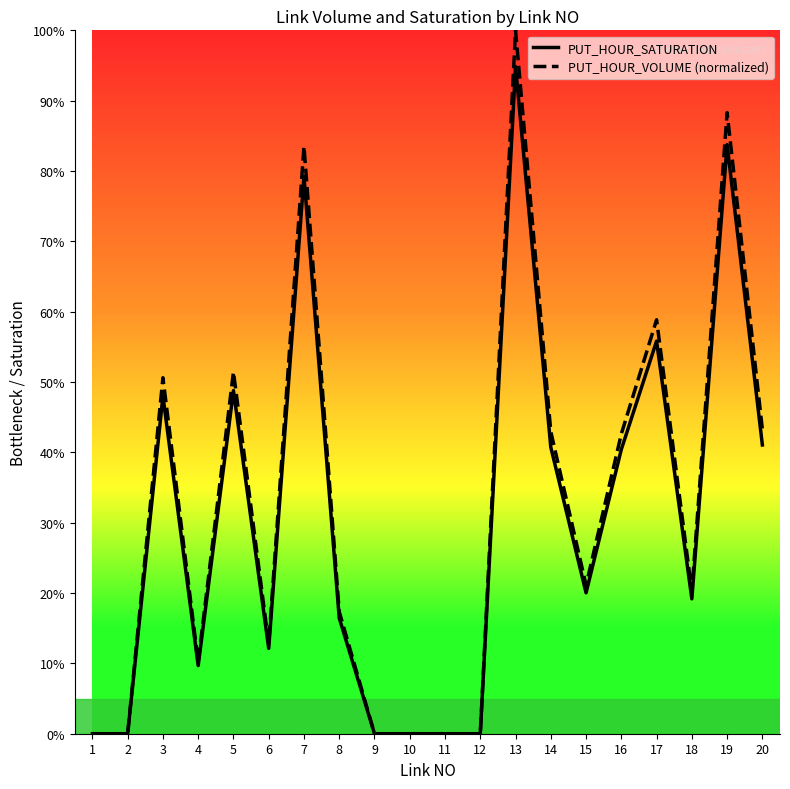

What is the difference between the maximum and minimum values in the PUT_HOUR_VOLUME (normalized) series?

1.0